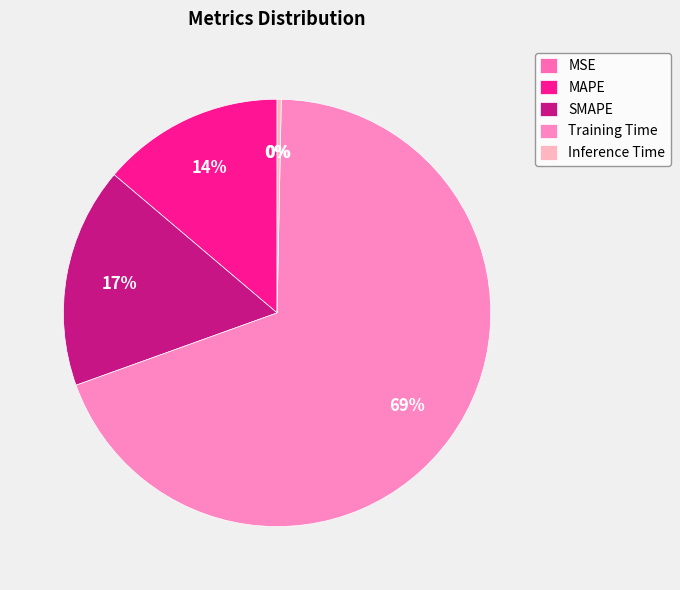

How many slices are in this pie chart?

5